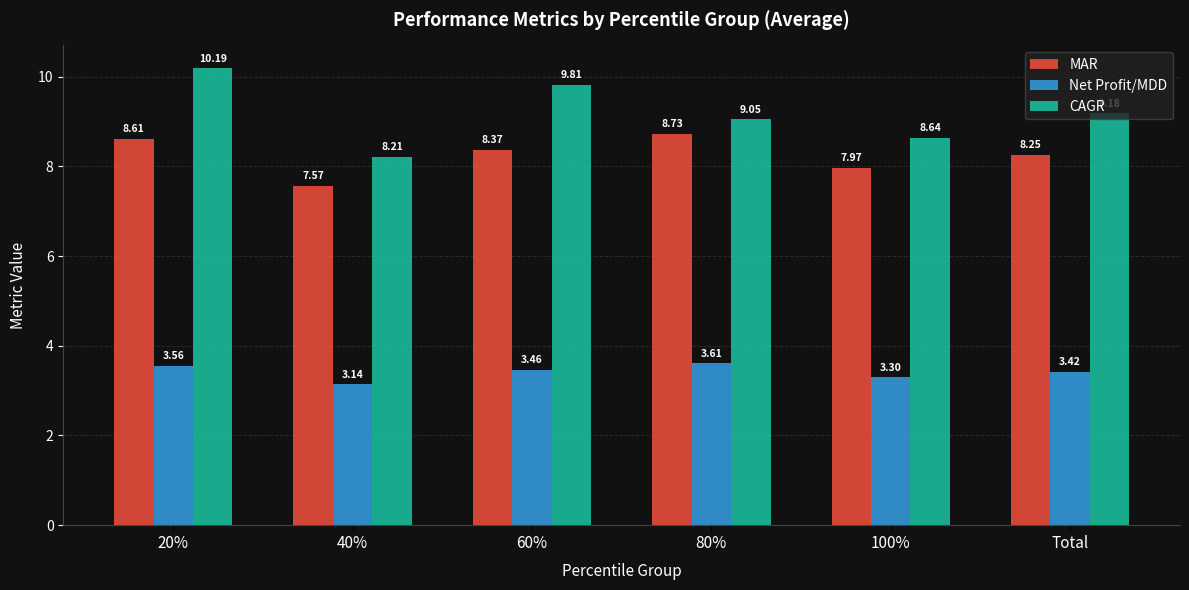

Which series has the largest total across all categories?

CAGR